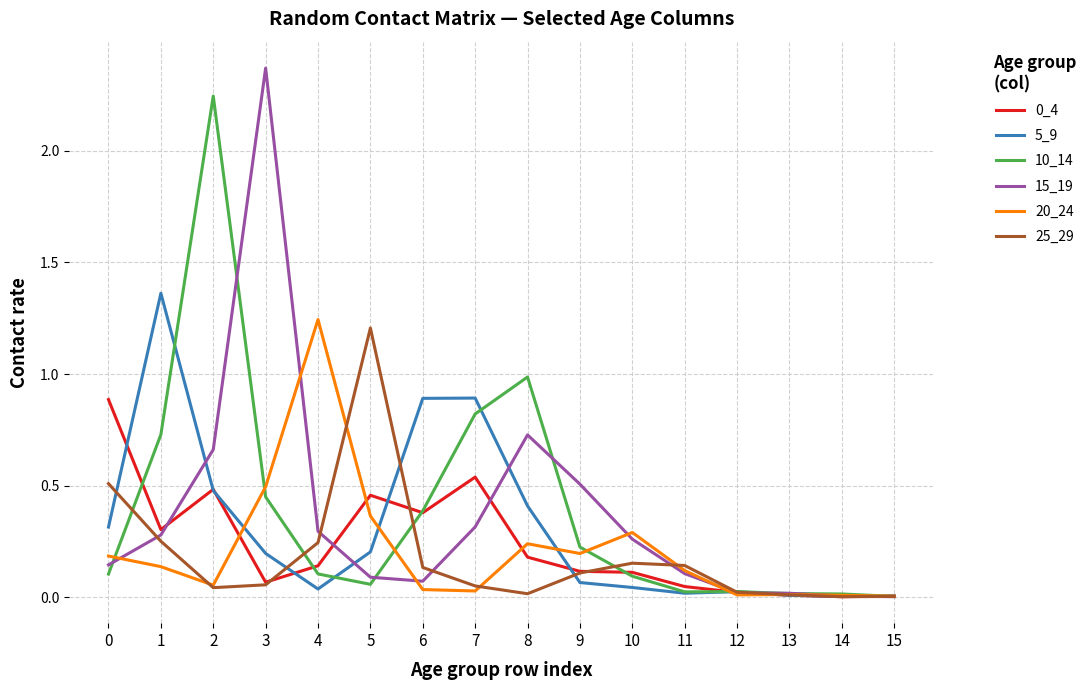

How many lines are shown in the chart?

6